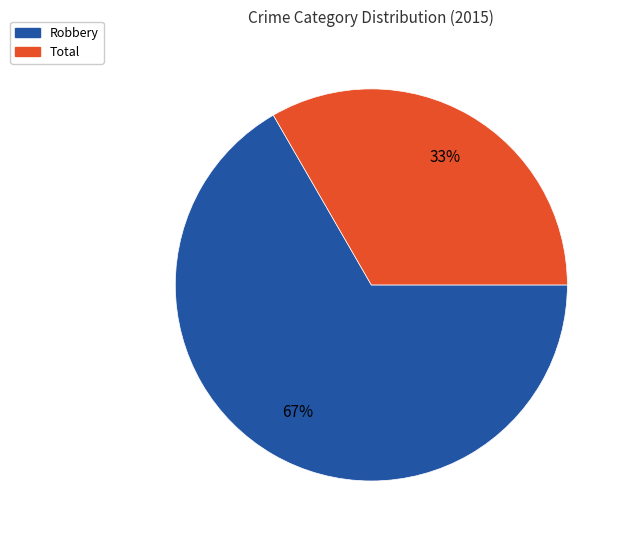

Do Total and Robbery together represent more than half of the pie?

Yes